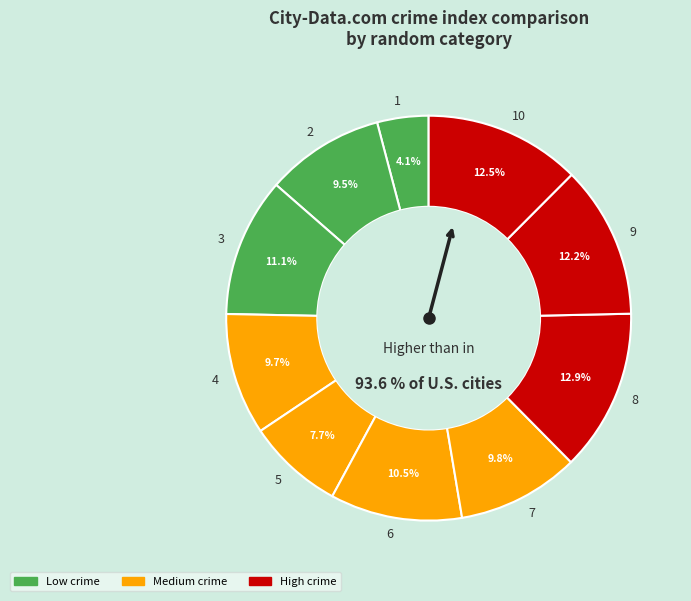

Is it true that 7 is 4% of the pie?

False